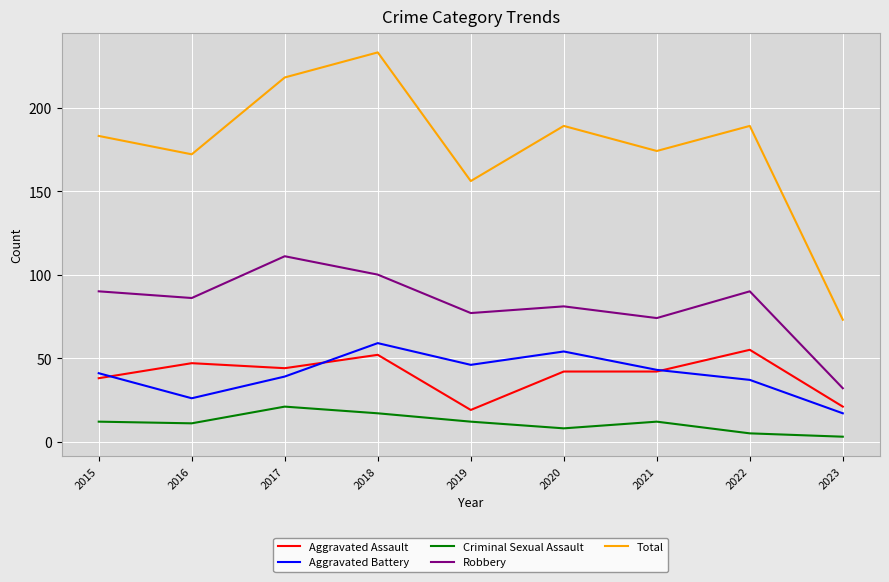

At which category is the sum across all series the highest?

2018